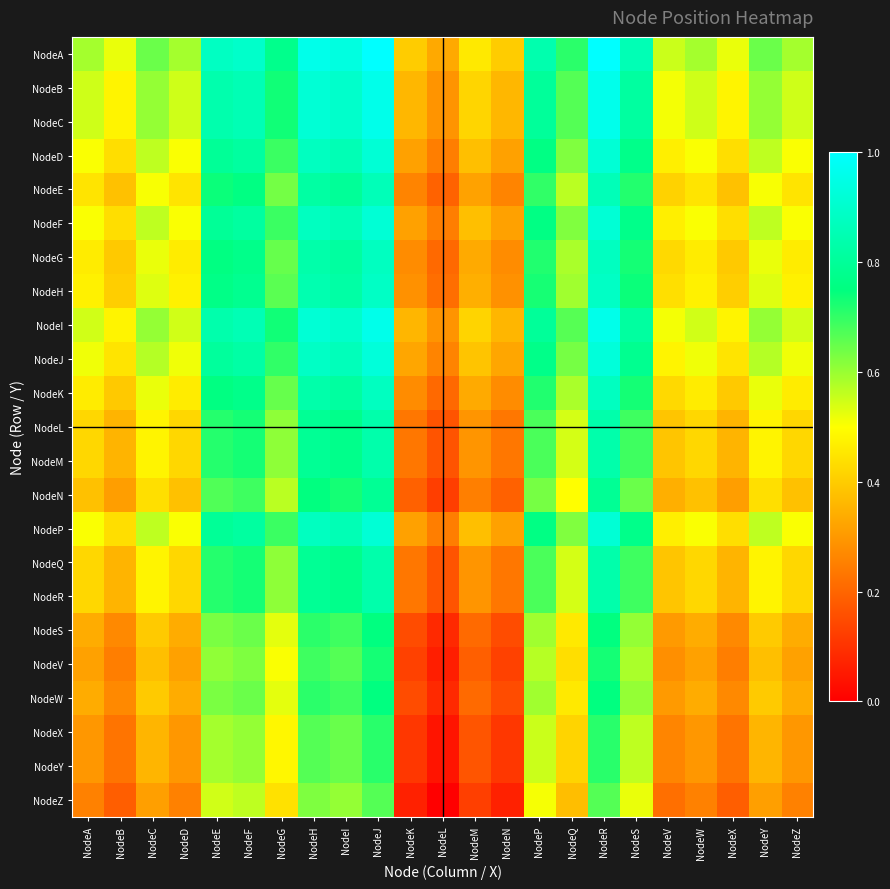

Which series has the widest spread of values?

NodeA